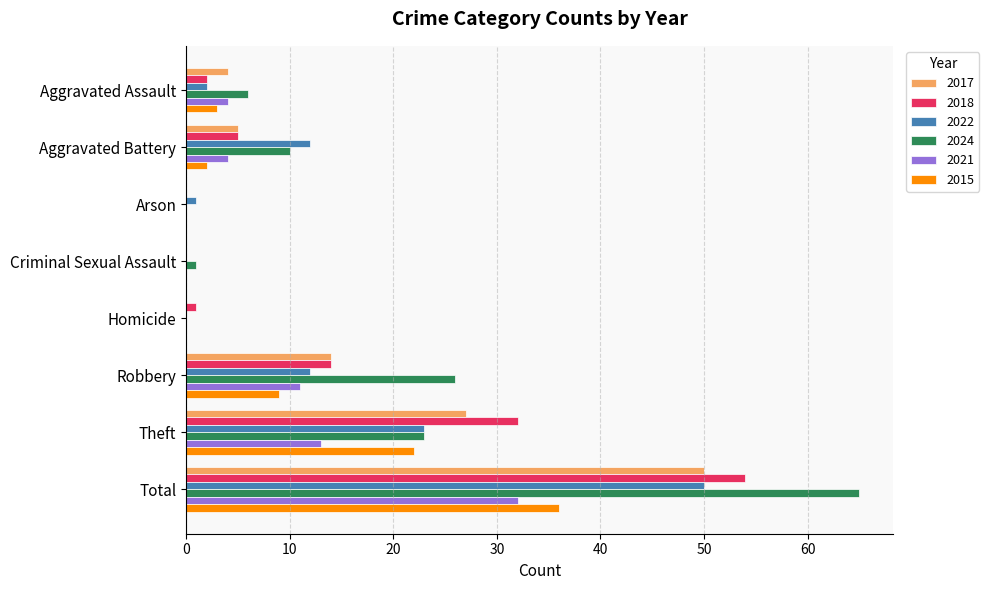

Where is 2015 nearest to the value 18?

Theft